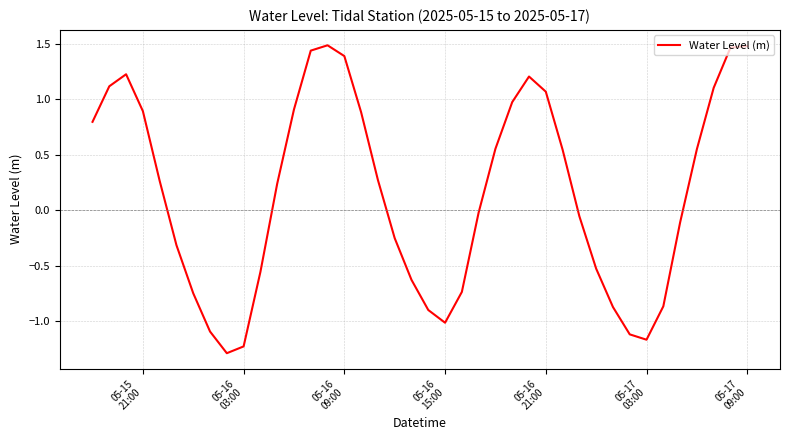

What is the sum of all values?

6.4